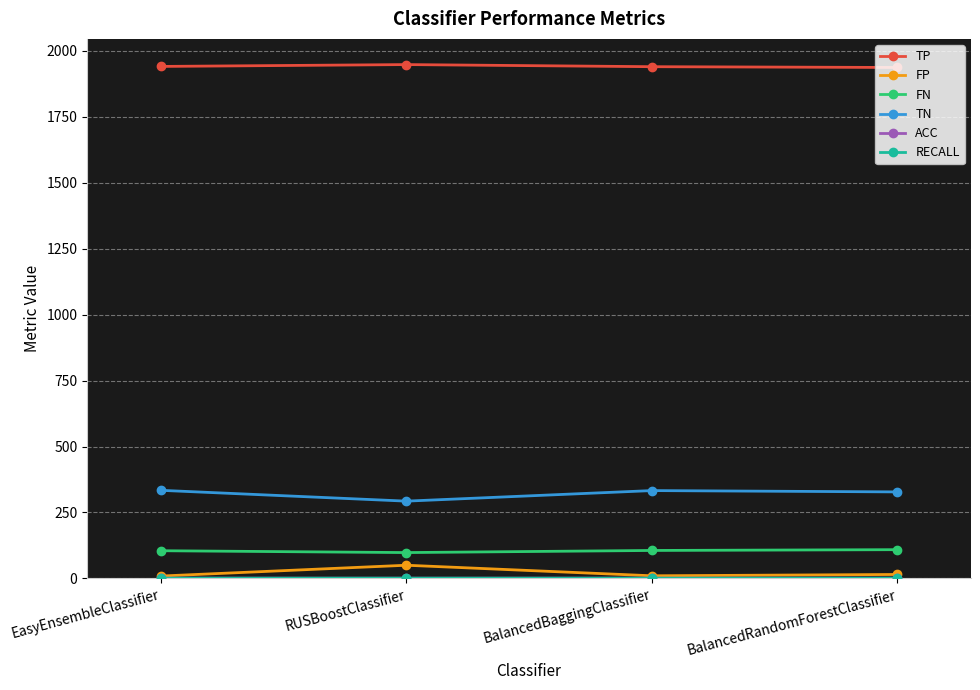

True or false: TN and FN intersect in this chart.

False